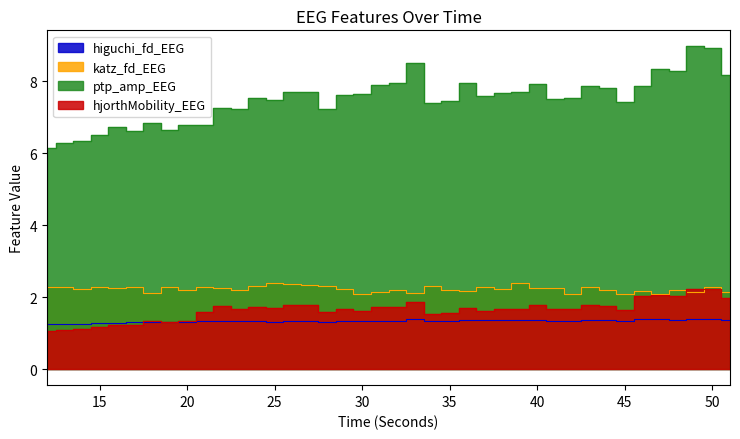

Between 22 and 42, which series saw the biggest shift?

ptp_amp_EEG